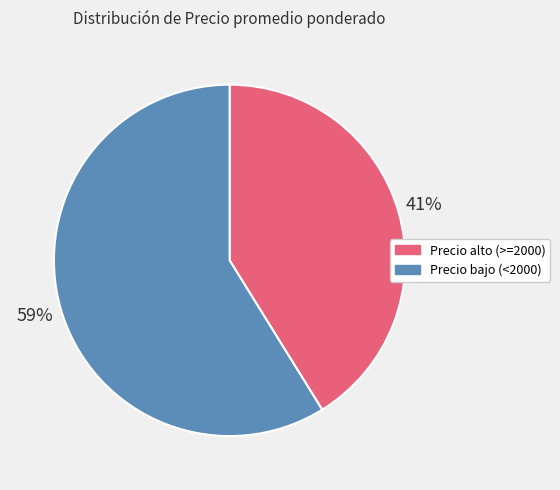

Is there any slice that represents more than half of the pie?

Yes